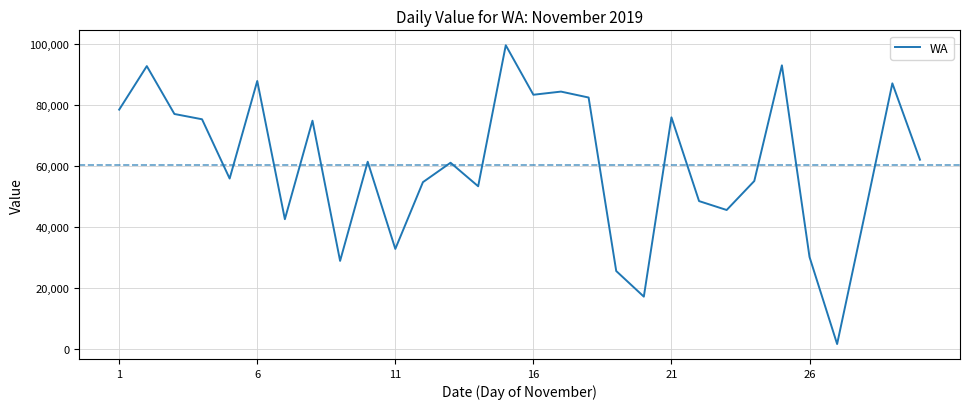

How many distinct data groups are displayed?

1